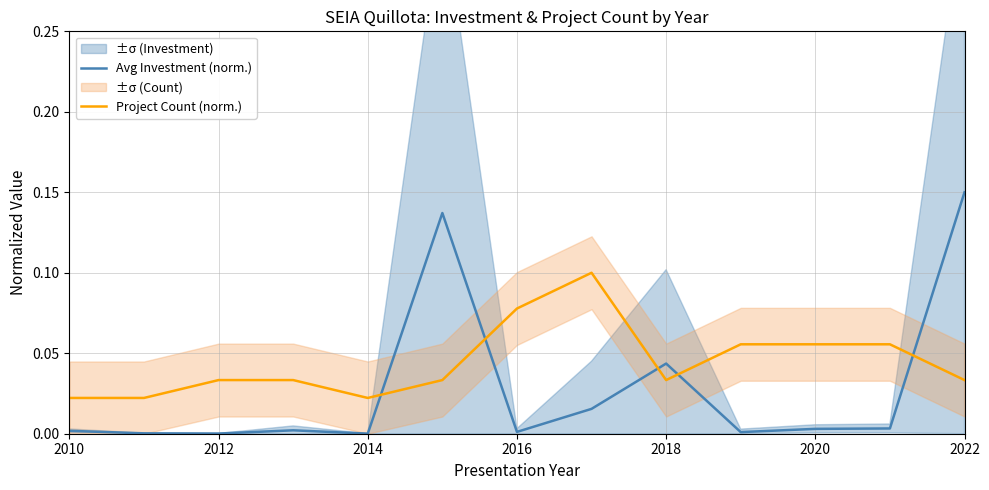

The Project Count (norm.) series shows 0.1 at 2018. True or false?

False